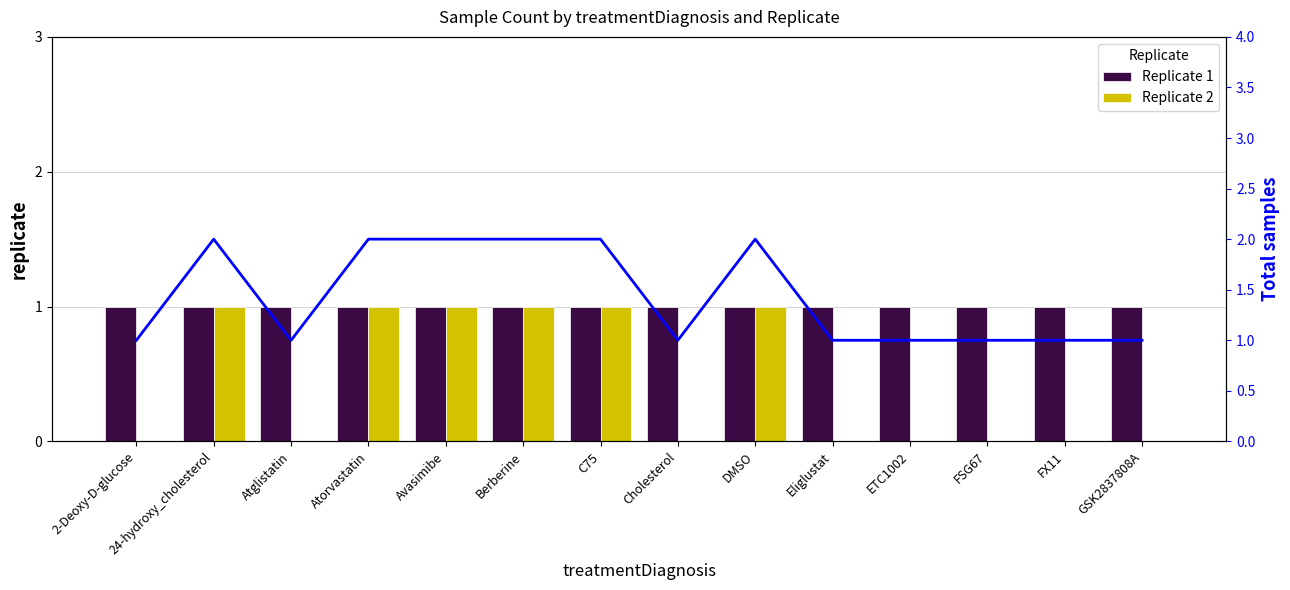

What is the label of the 6th bar from the left?

Berberine